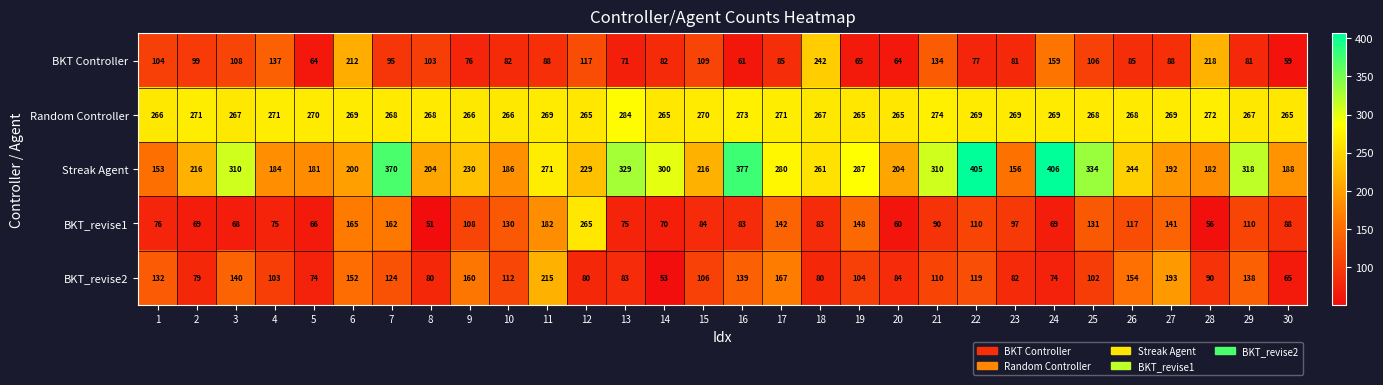

Read the Random Controller value at 8.

268